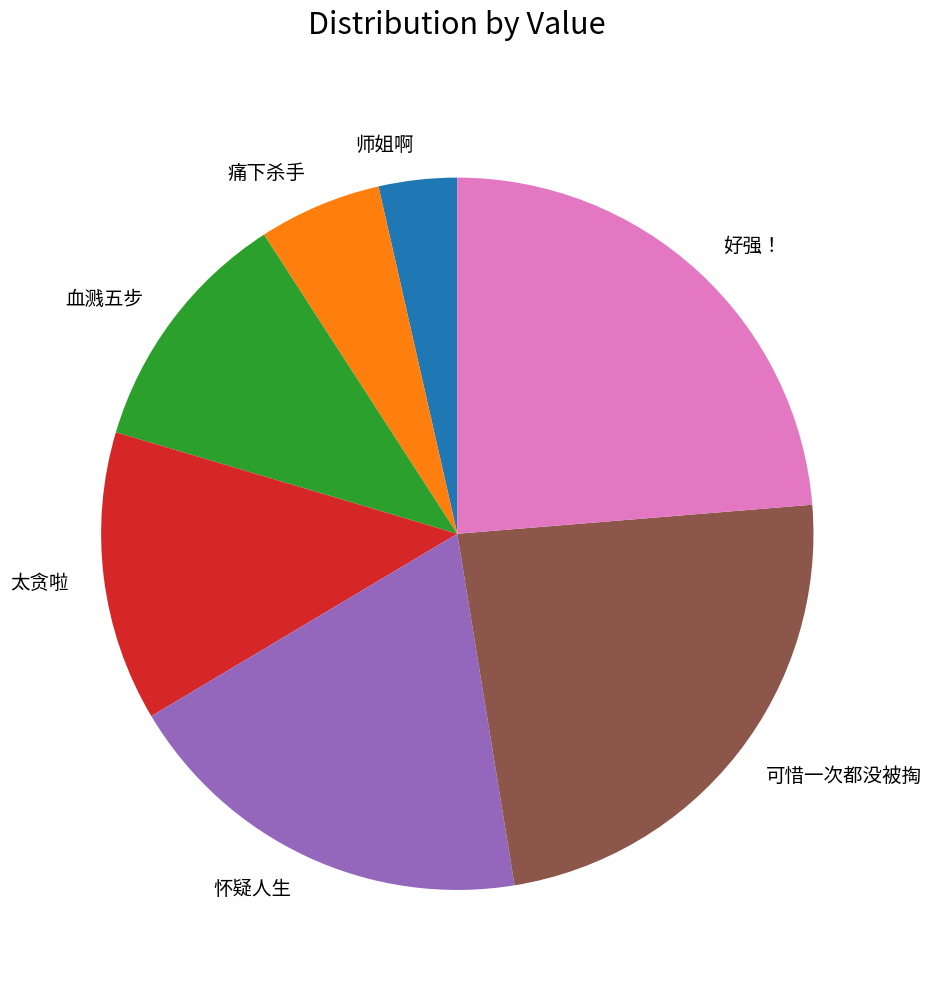

How many segments does this pie chart have?

7